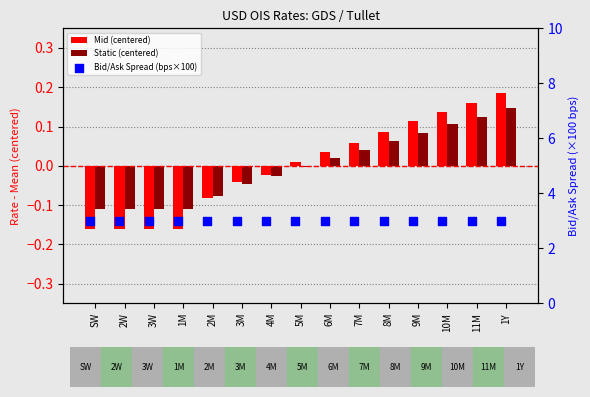

Is the value of Bid/Ask Spread (bps×100) at 5M greater than the value of Static (centered) at 3W?

Yes